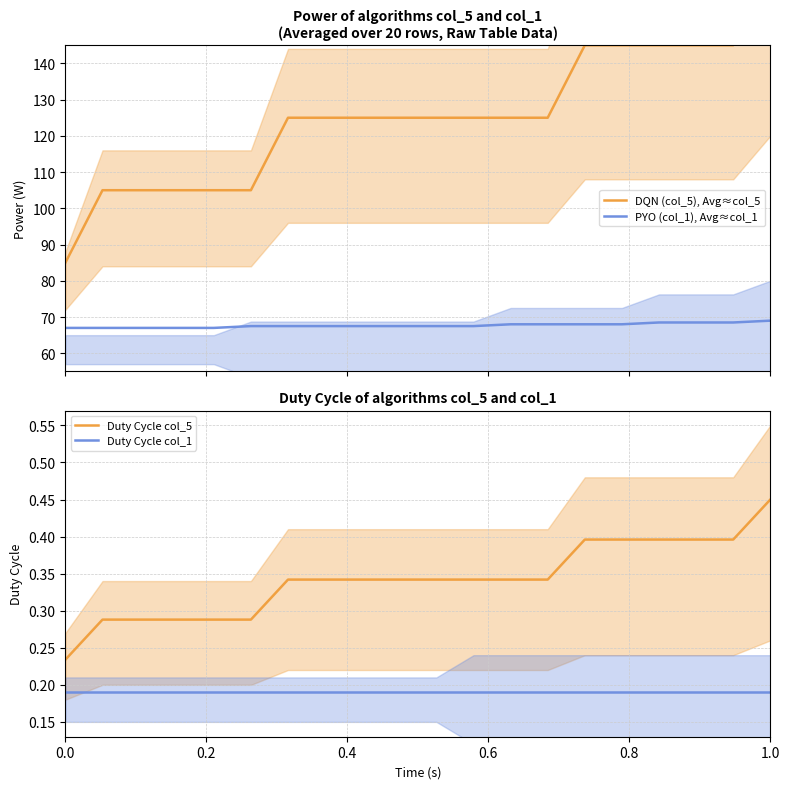

True or false: Duty Cycle col_1 and Duty Cycle col_5 cross at least once.

False